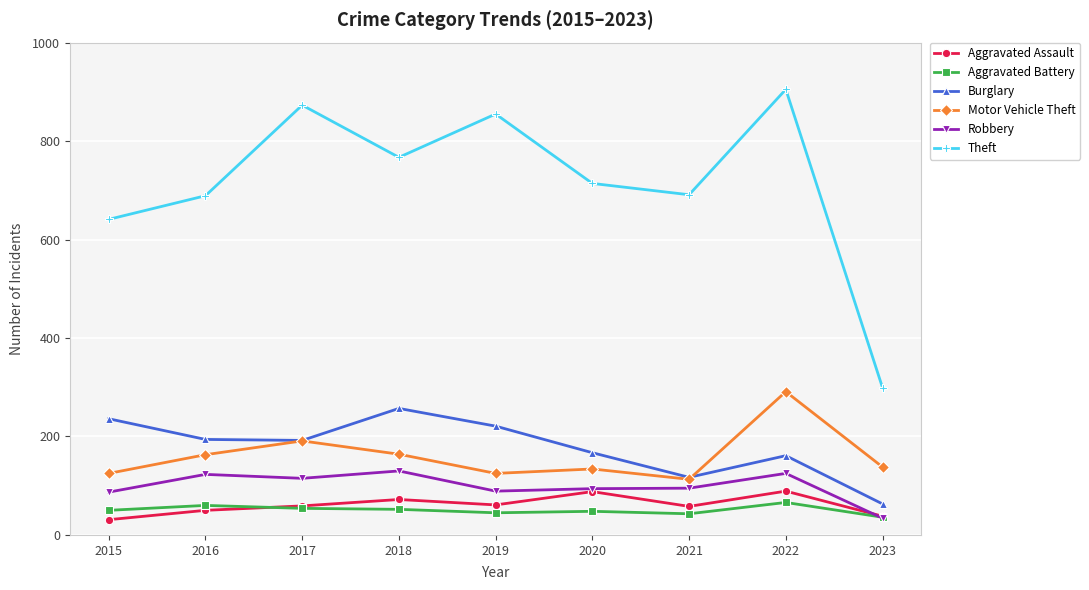

How many Aggravated Assault values are between 50 and 72?

5